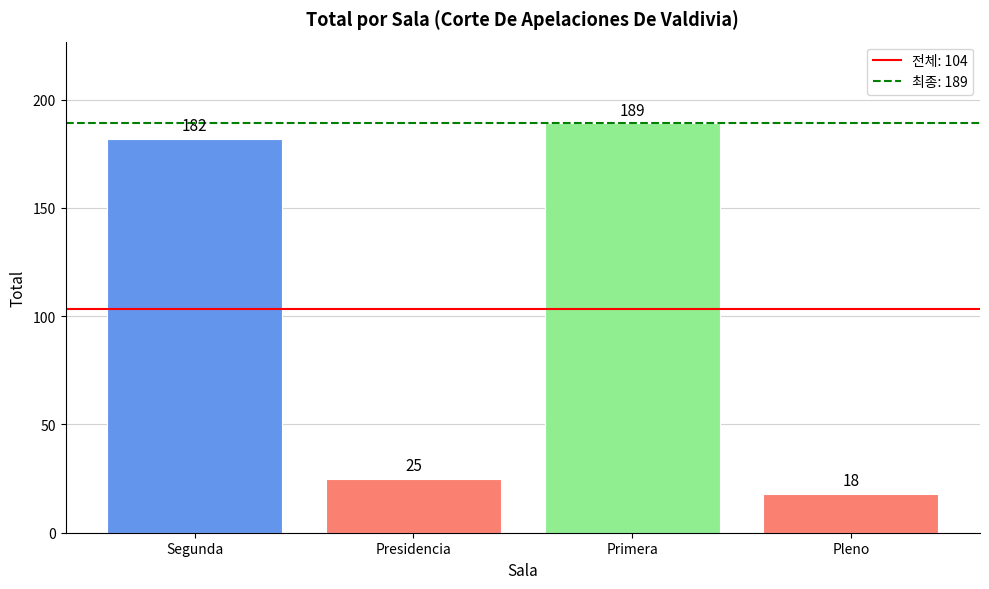

How many series are shown in this chart?

1